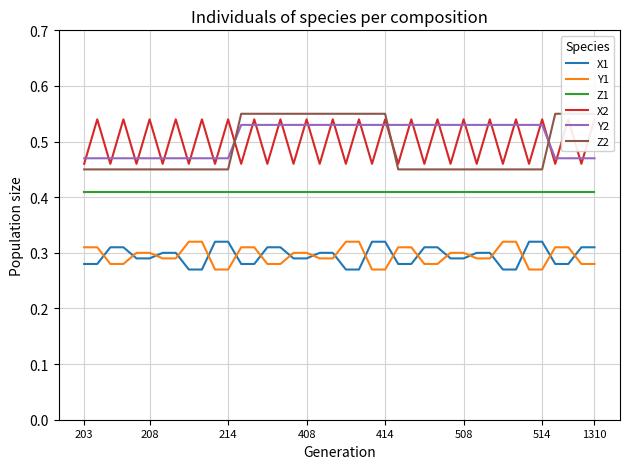

Which series has the widest spread of values?

Z2